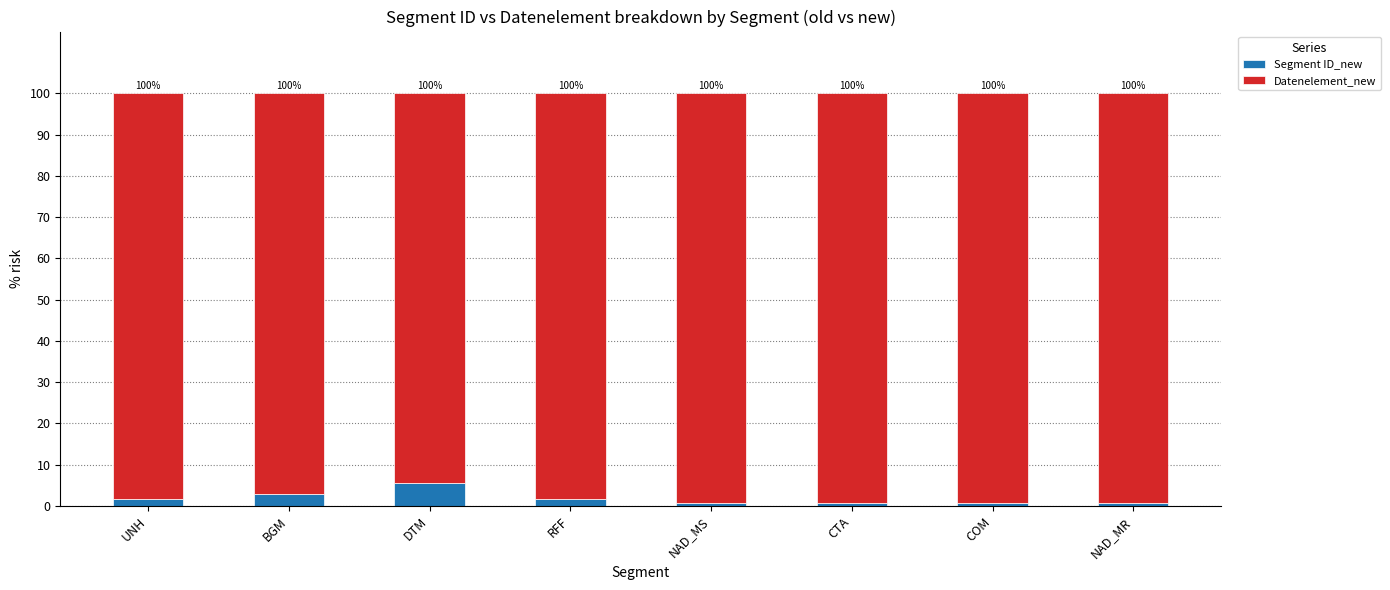

At which label is Datenelement_new closest to 96?

BGM